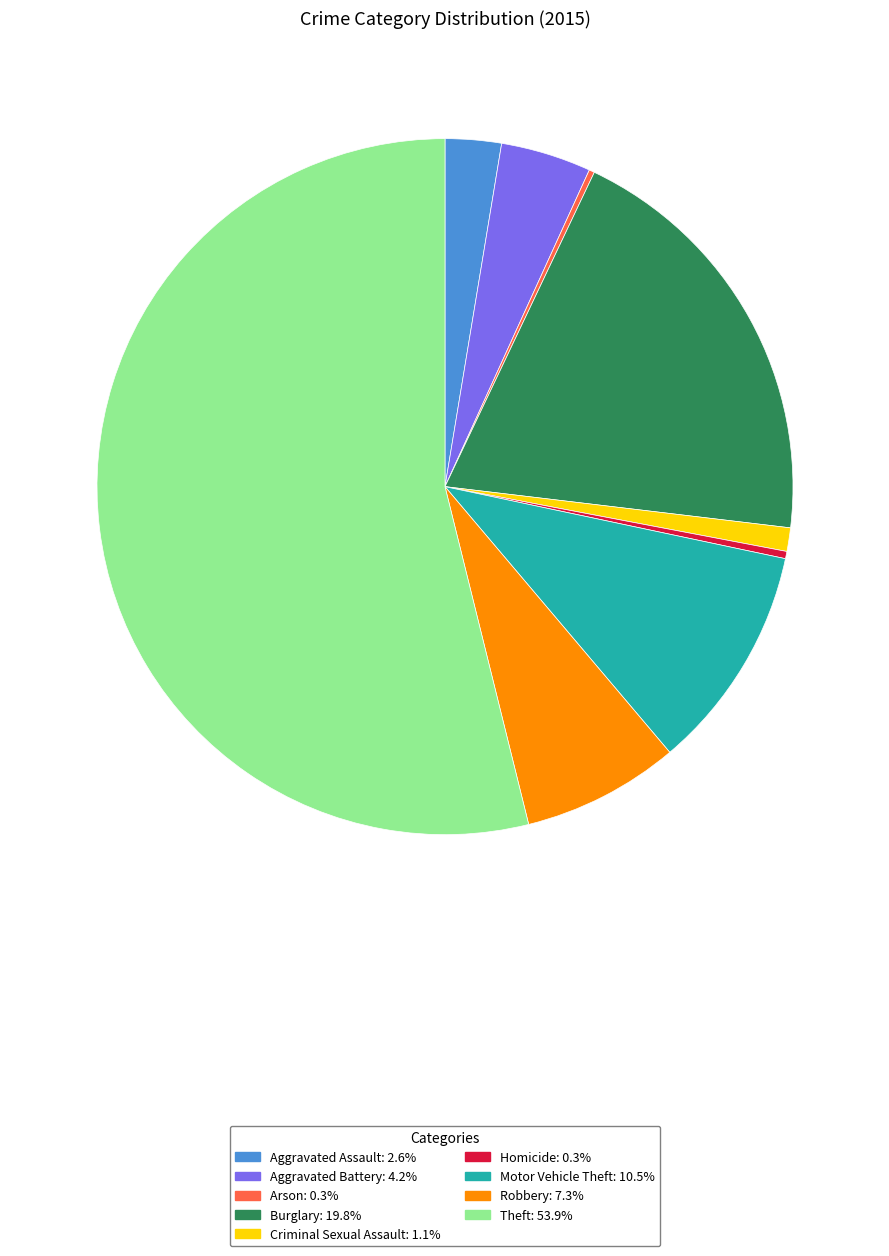

Between Homicide and Theft, which is larger?

Theft